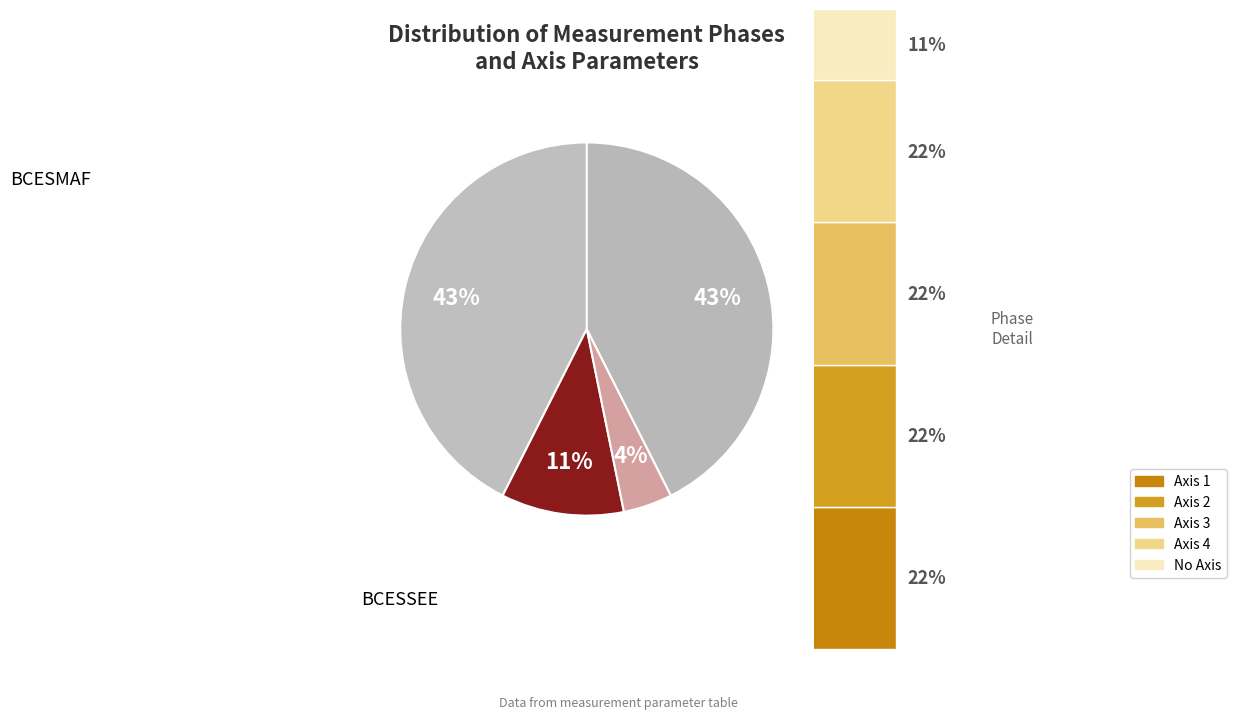

Is it true that BCESMAF is 25% of the pie?

False